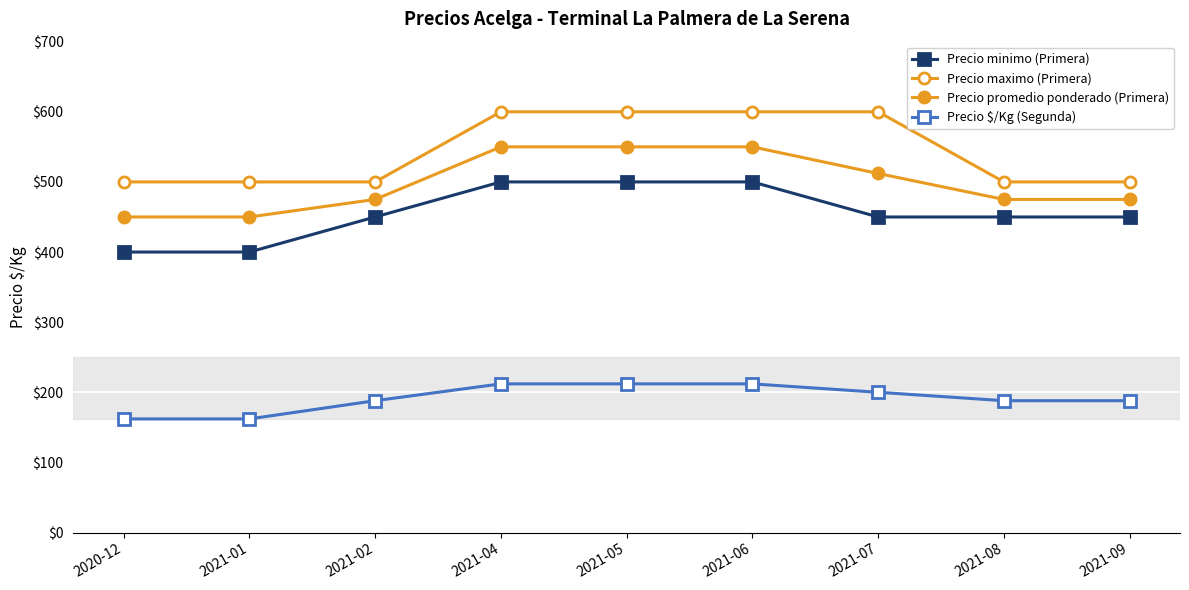

What is the greatest value displayed?

600